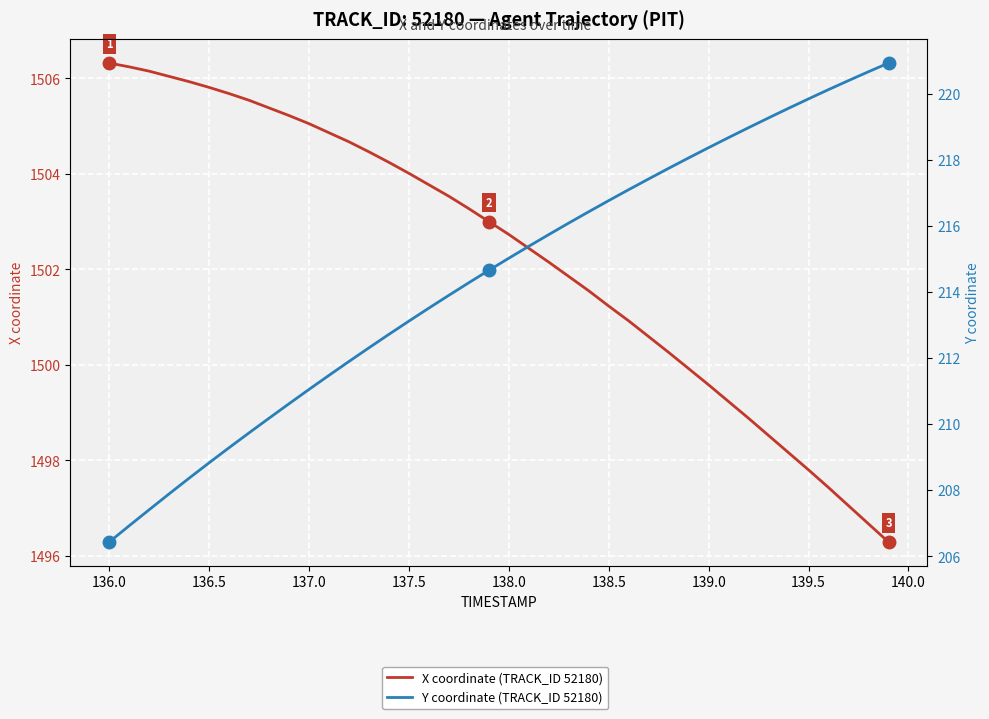

Which series has the largest total across all categories?

X coordinate (TRACK_ID 52180)